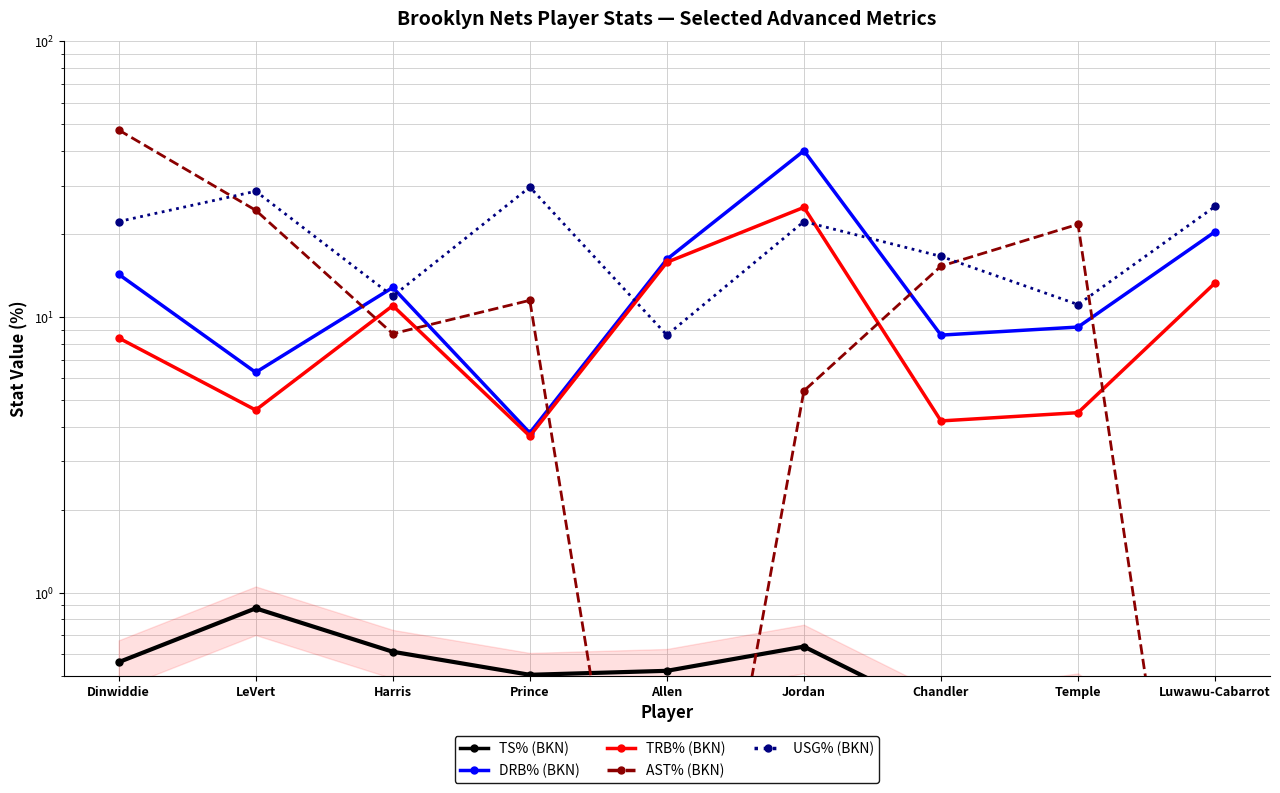

What is the label of the 7th point from the right?

Harris